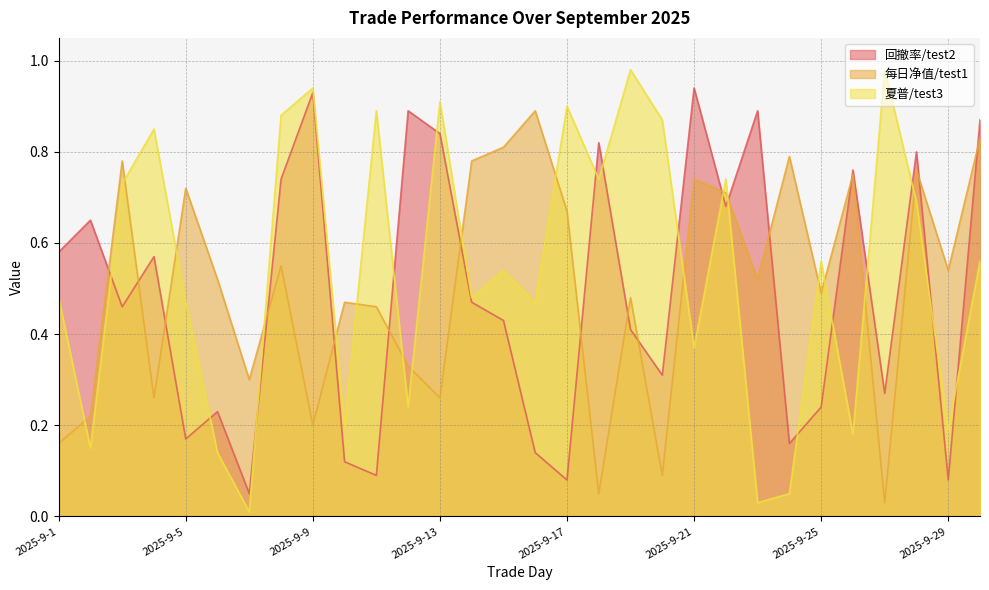

The 夏普/test3 series shows 0.1 at 2025-9-10. True or false?

False